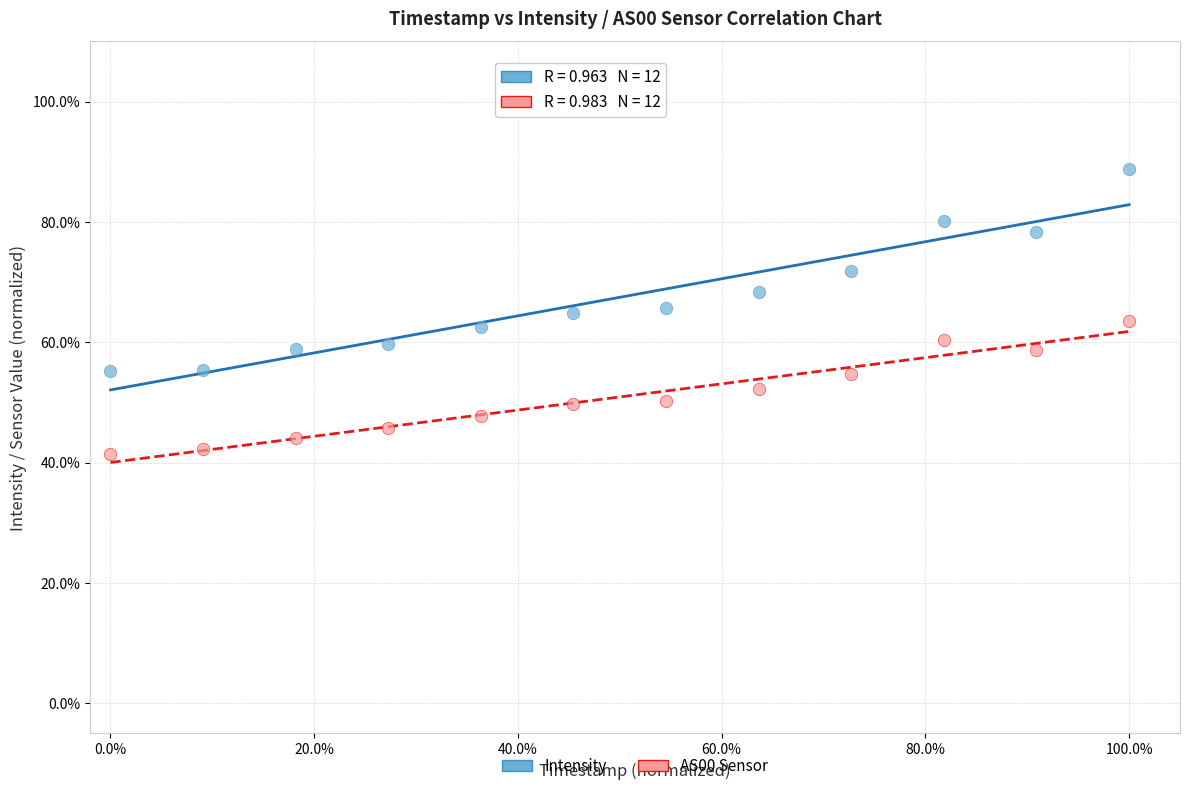

Which series reaches the maximum Y coordinate?

Intensity